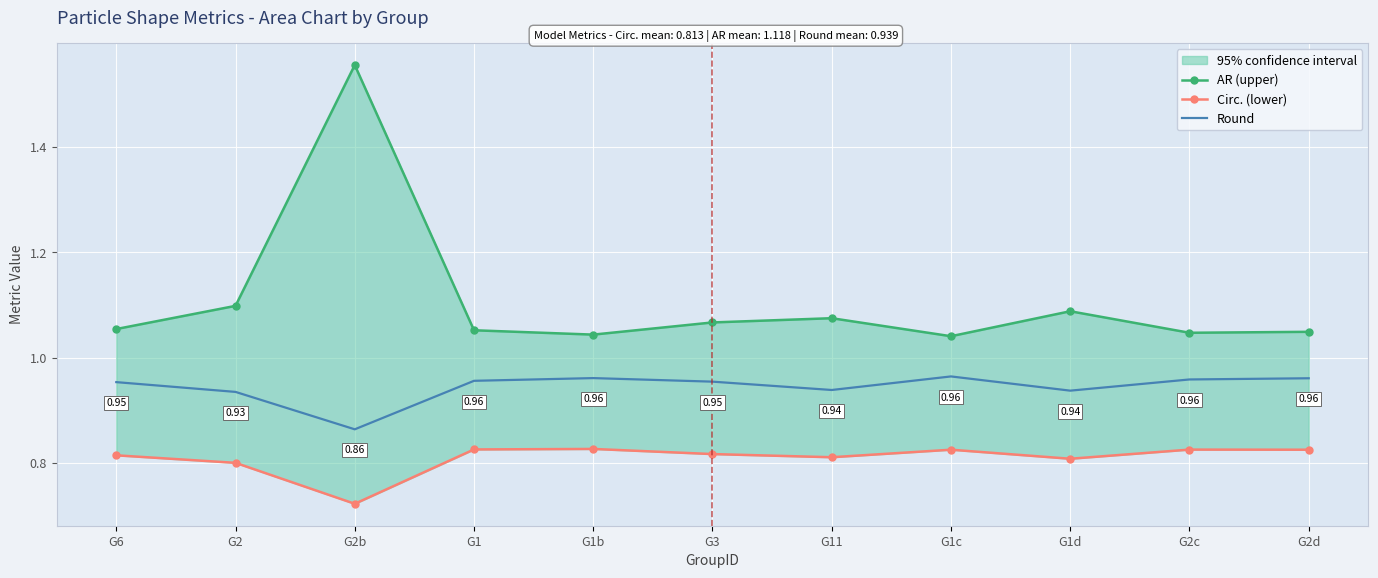

Is it true that Round equals 0.4 at G1?

False